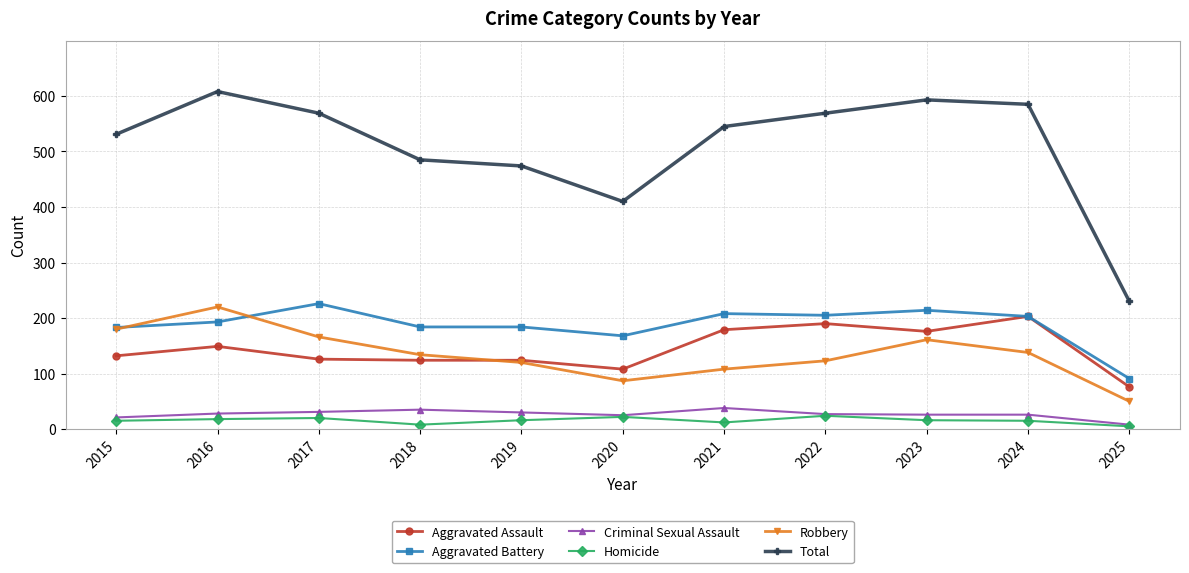

Rank the series at 2016 from highest to lowest value.

Total, Robbery, Aggravated Battery, Aggravated Assault, Criminal Sexual Assault, Homicide